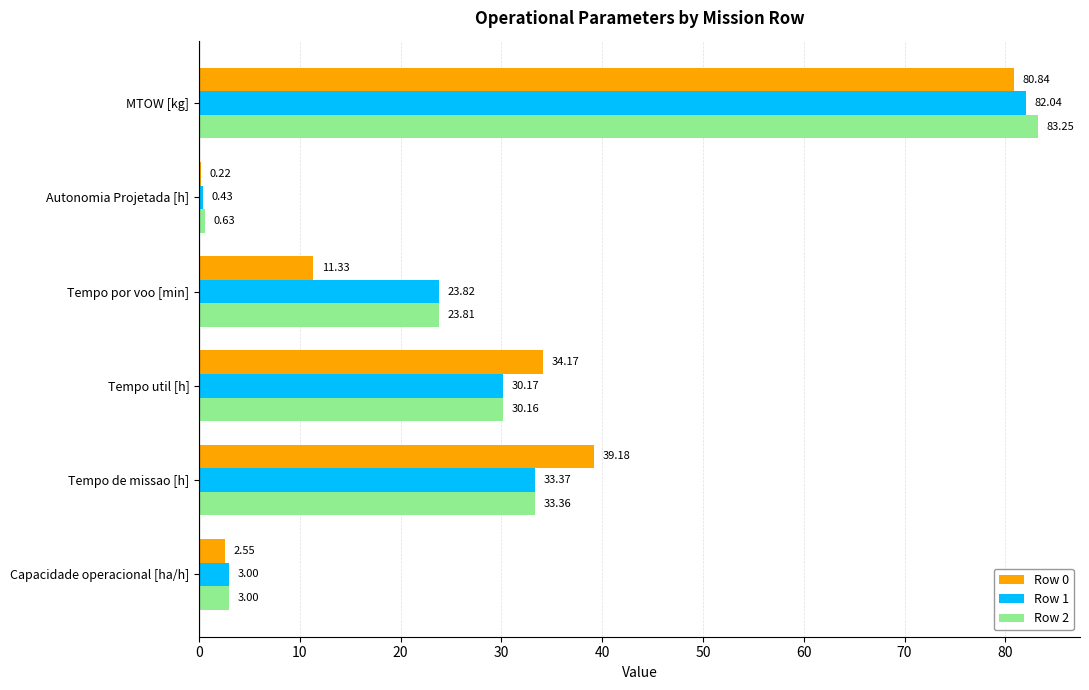

What is the sum of the Row 1 values at Tempo por voo [min] and Capacidade operacional [ha/h]?

26.8